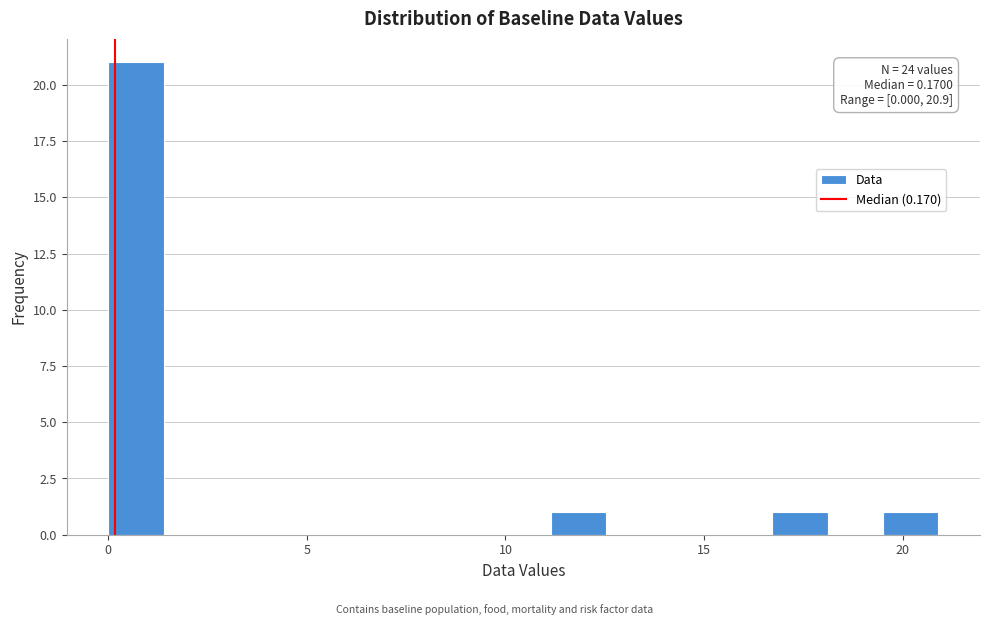

Read against the x-axis, roughly where is the centre of the tallest bar?

0.5